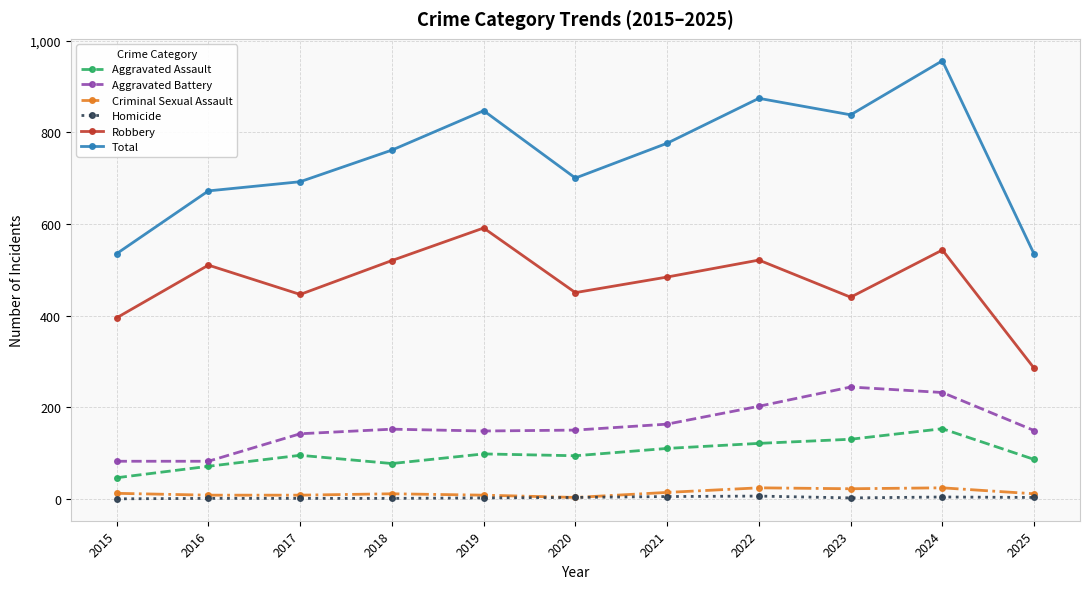

What are all the series names shown in the legend?

Aggravated Assault, Aggravated Battery, Criminal Sexual Assault, Homicide, Robbery, Total